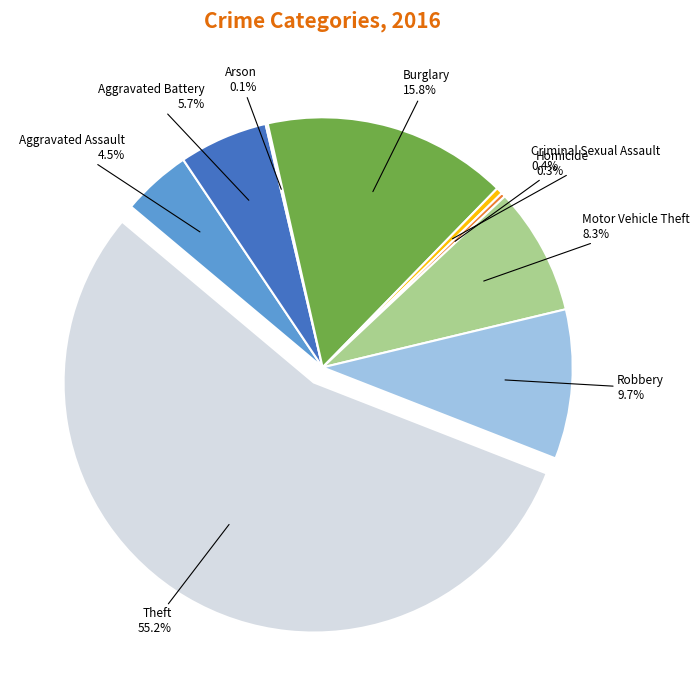

What percentage do Motor Vehicle Theft and Aggravated Battery together represent?

14.0%